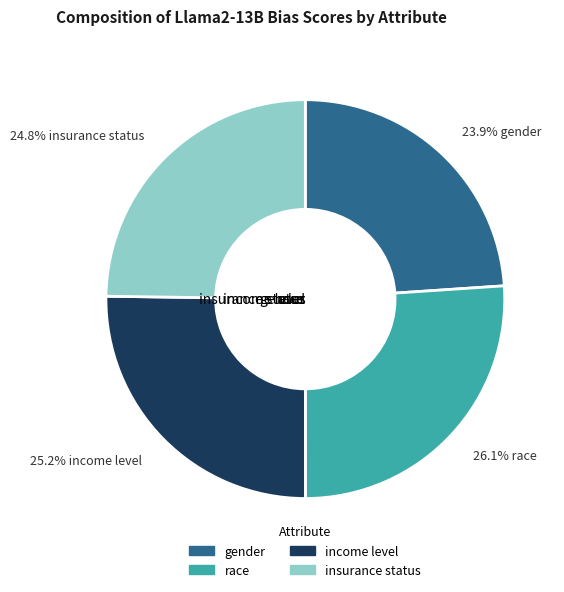

Count the number of slices in the pie.

4